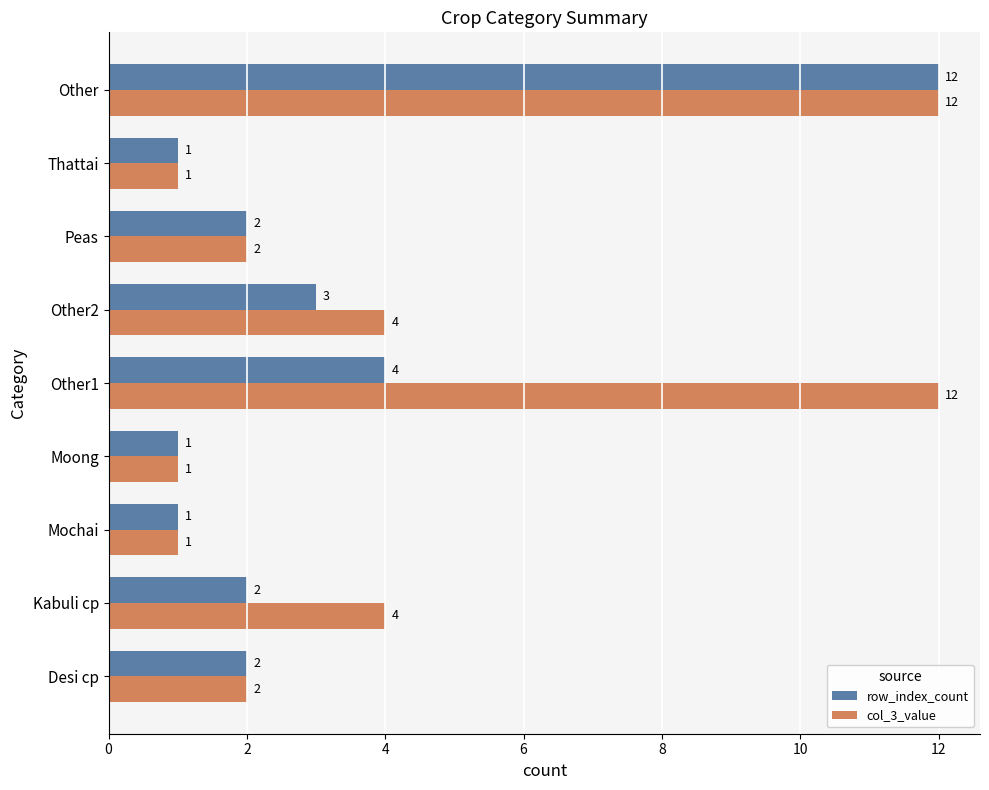

How many data points does each series have?

9